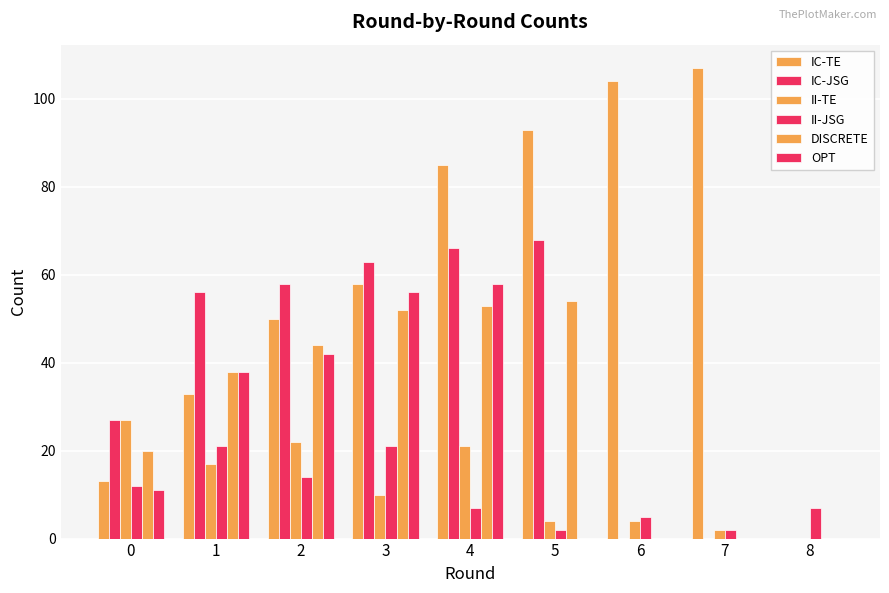

How many data points does each series have?

9